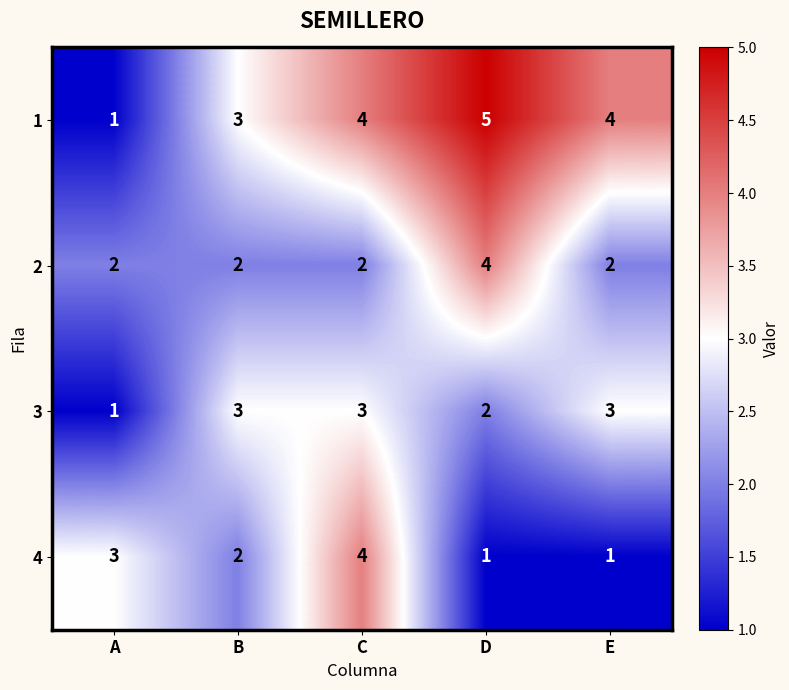

At which label does 3 reach its minimum?

A